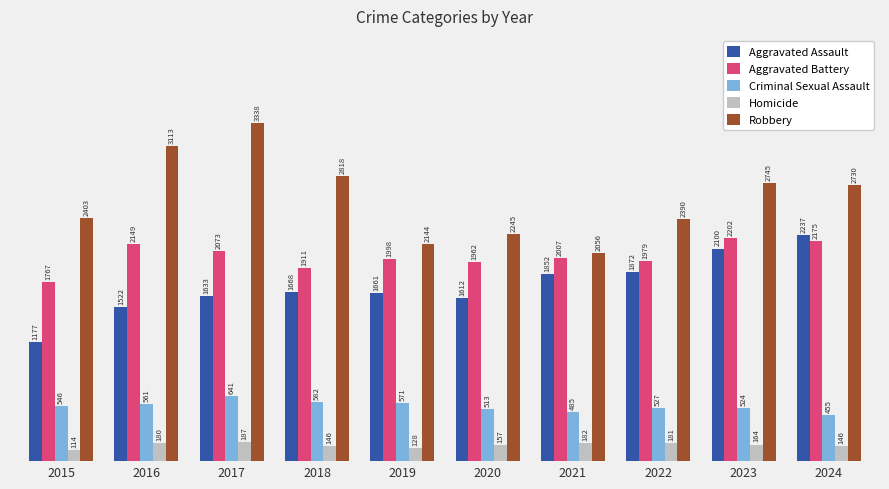

What is the average value of the Robbery series?

2598